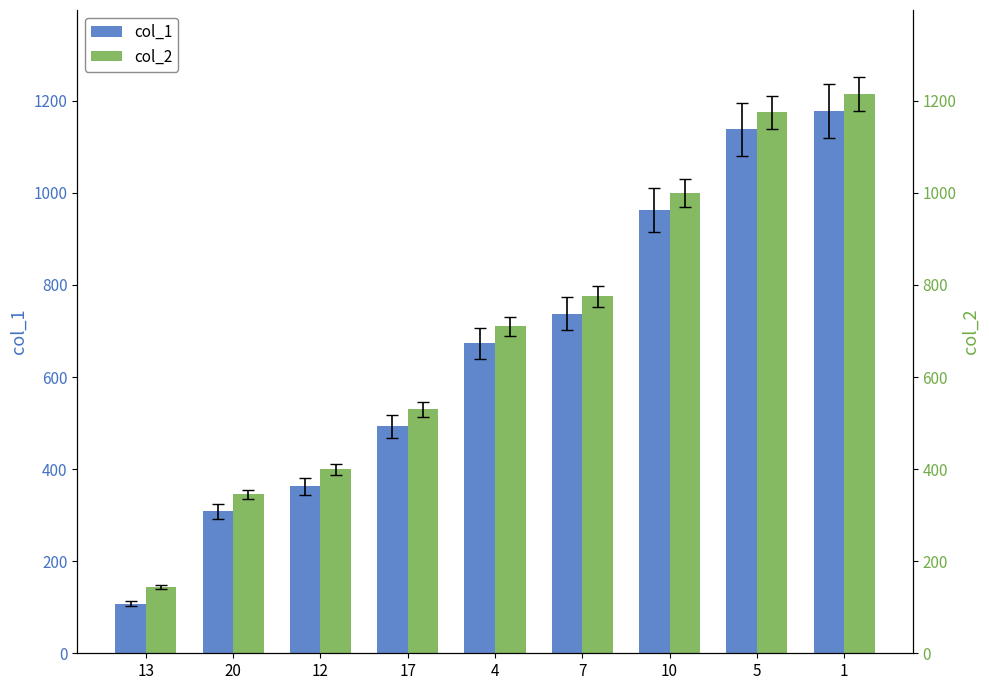

What is the value of the col_1 bar at the 6th from the left?

738